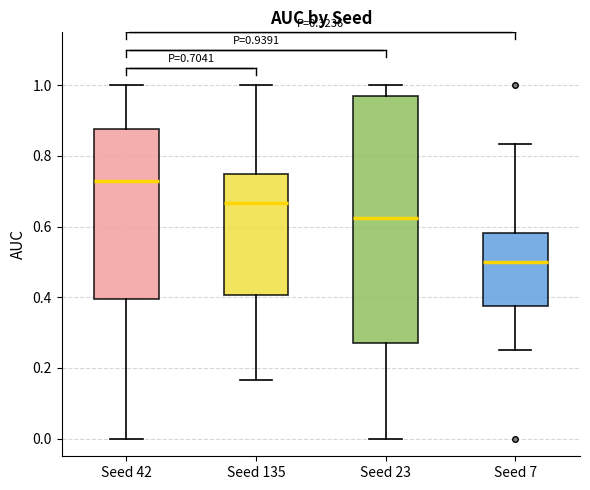

Which box is the tallest, from its lower edge to its upper edge?

Seed 23